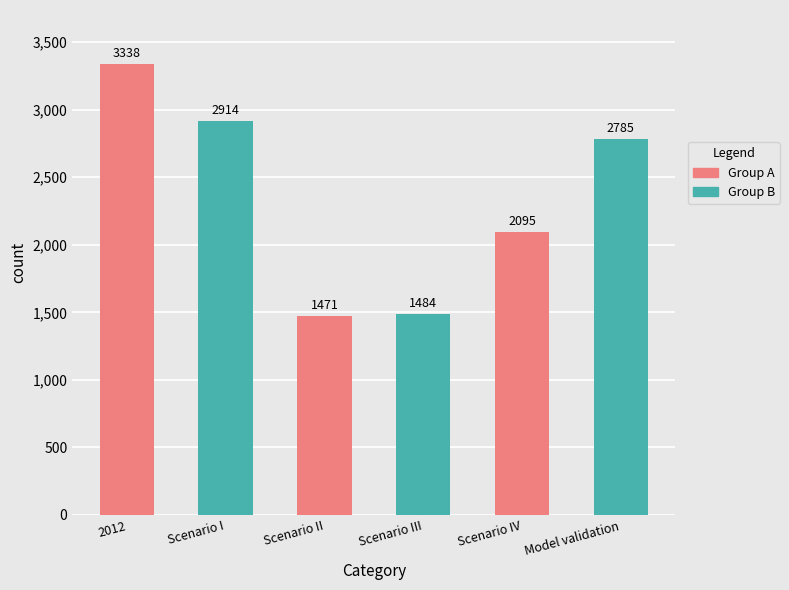

At which category does the chart reach its peak across all series?

2012